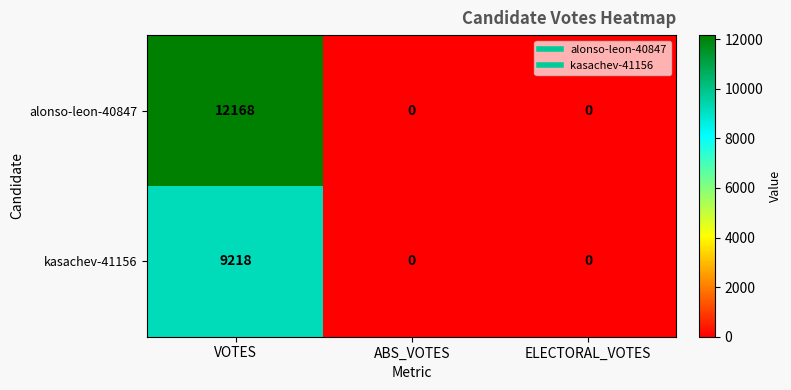

Is it true that kasachev-41156 equals -3097 at ELECTORAL_VOTES?

False